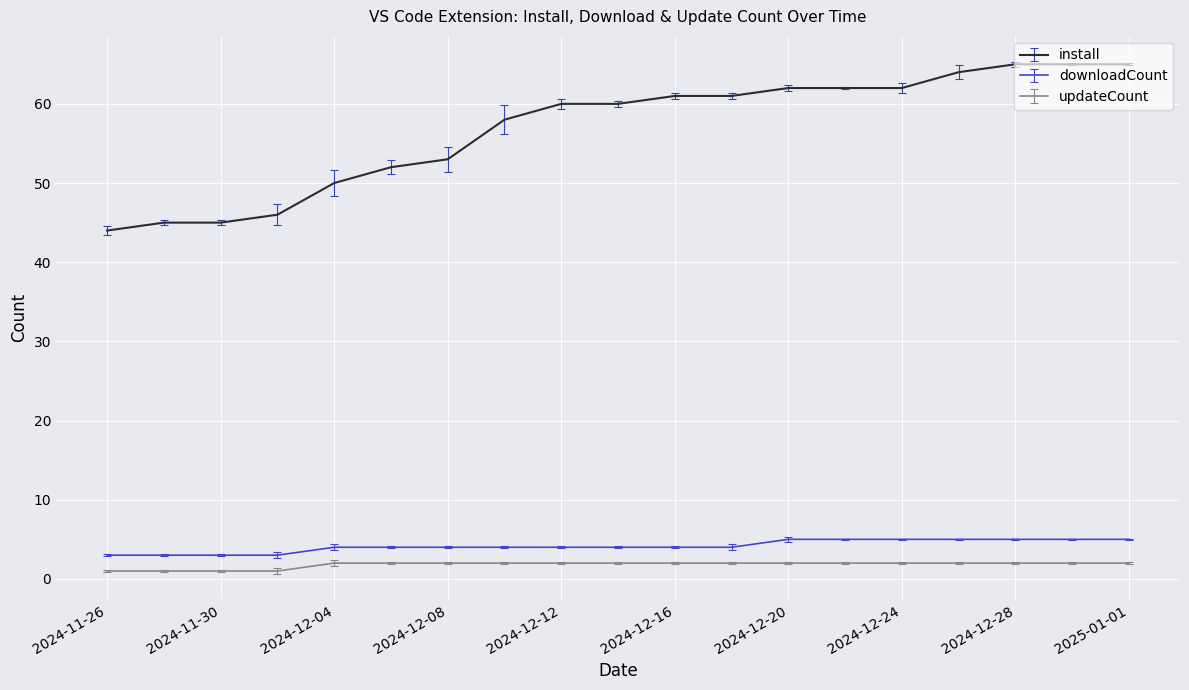

True or false: install and updateCount cross at least once.

False